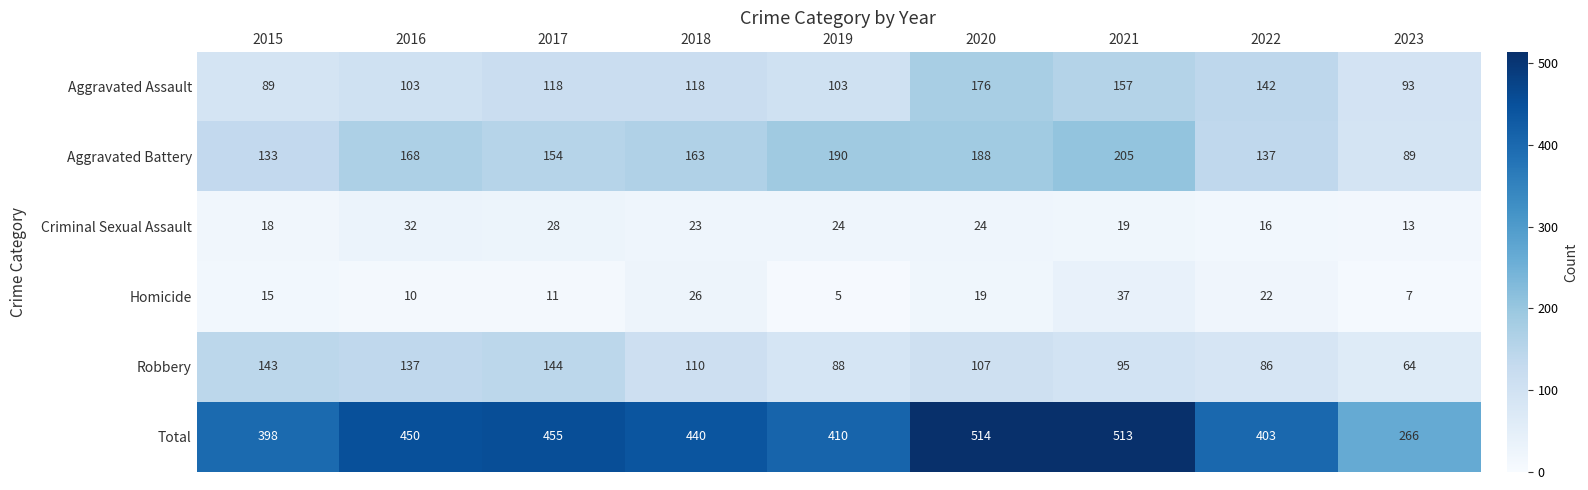

What is the maximum value for Homicide?

37